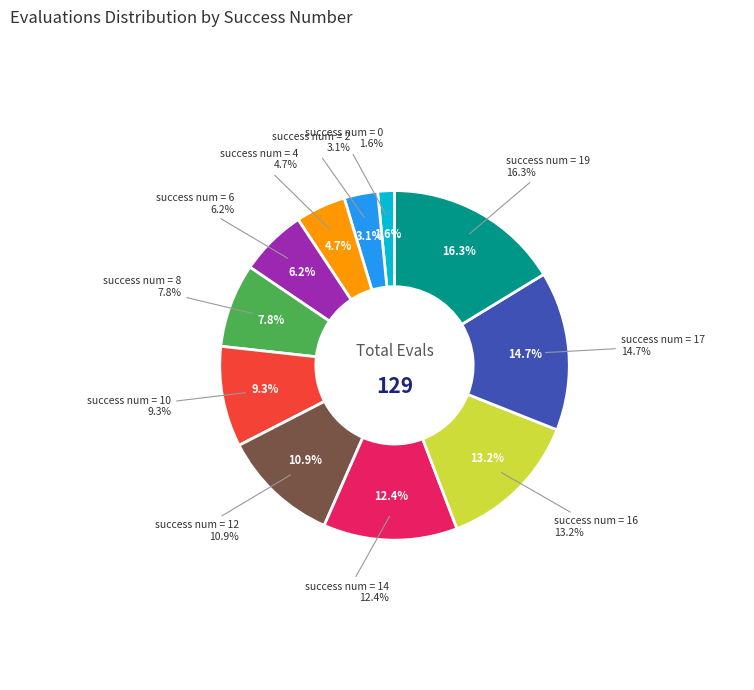

Is 0 the majority of the pie?

No